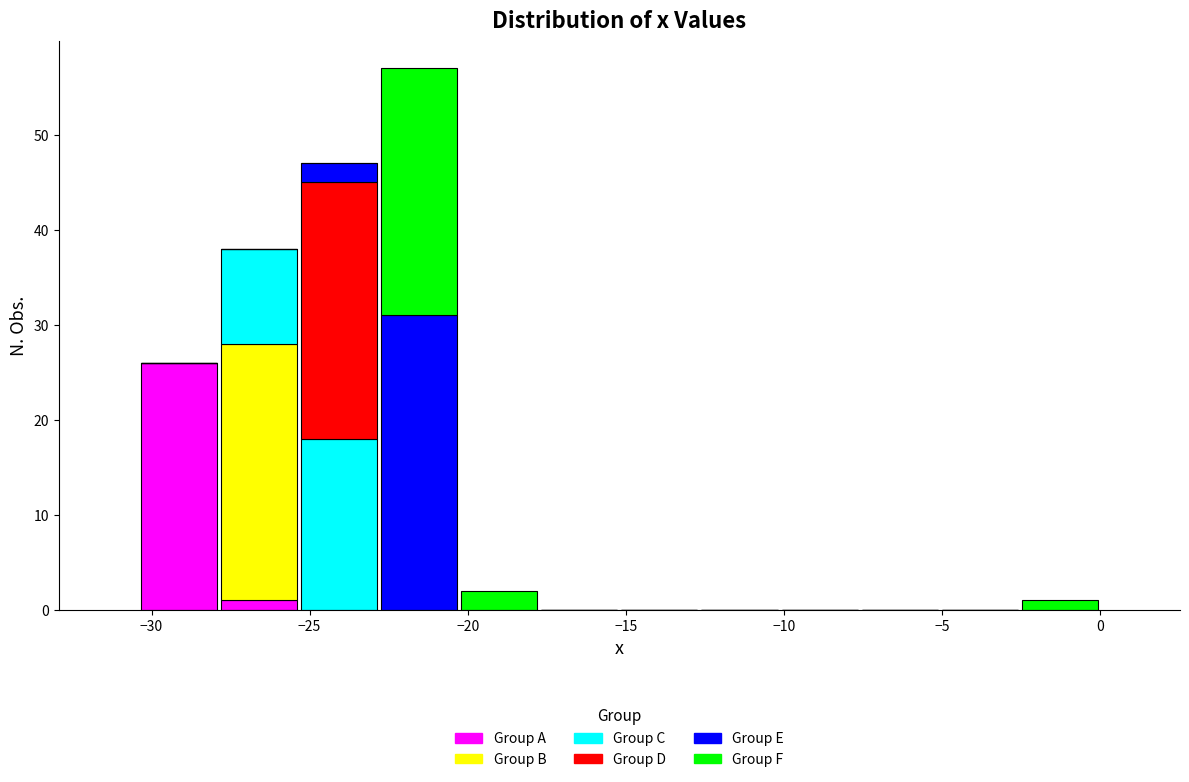

Reading left to right, transcribe this chart: for each stacked bar, give the range it covers on the x-axis and its total height. Neither the bar edges nor the heights are printed on the chart, so give them approximately, as read against the axes.

-30.5 to -28.0: 26
-28.0 to -25.5: 38
-25.5 to -23.0: 47
-23.0 to -20.5: 57
-20.5 to -17.5: 2
-17.5 to -15.0: 0
-15.0 to -12.5: 0
-12.5 to -10.0: 0
-10.0 to -7.5: 0
-7.5 to -5.0: 0
-5.0 to -2.5: 0
-2.5 to 0.0: 1